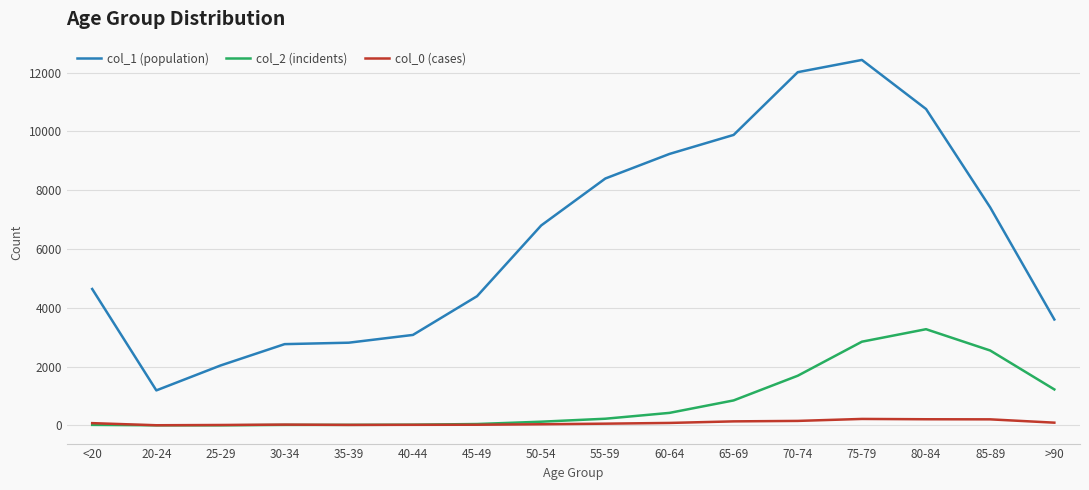

The col_1 (population) series shows 10764 at 80-84. True or false?

True